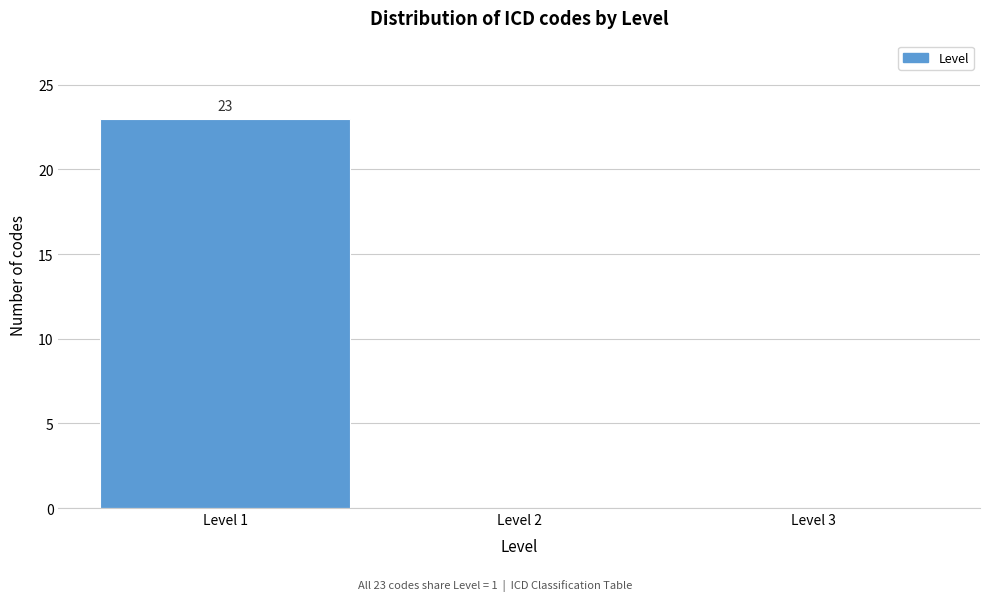

Which range on the x-axis has the tallest bar?

0.5 to 1.5